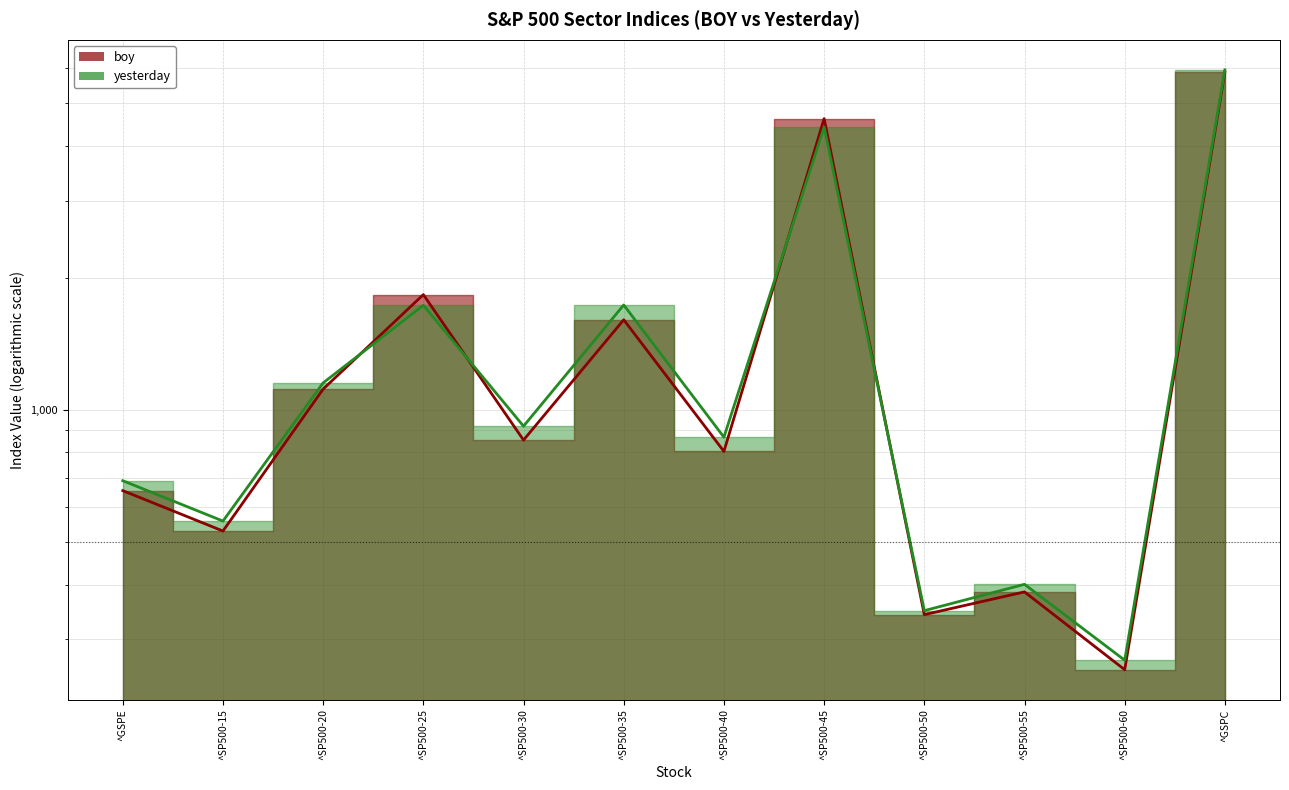

How many interior local peaks does the boy series have?

4